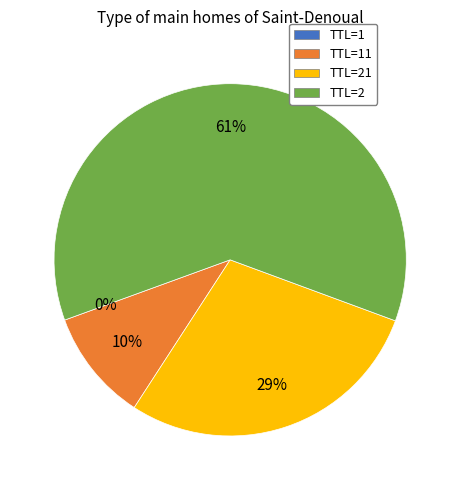

Is it true that TTL=2 is 52% of the pie?

False